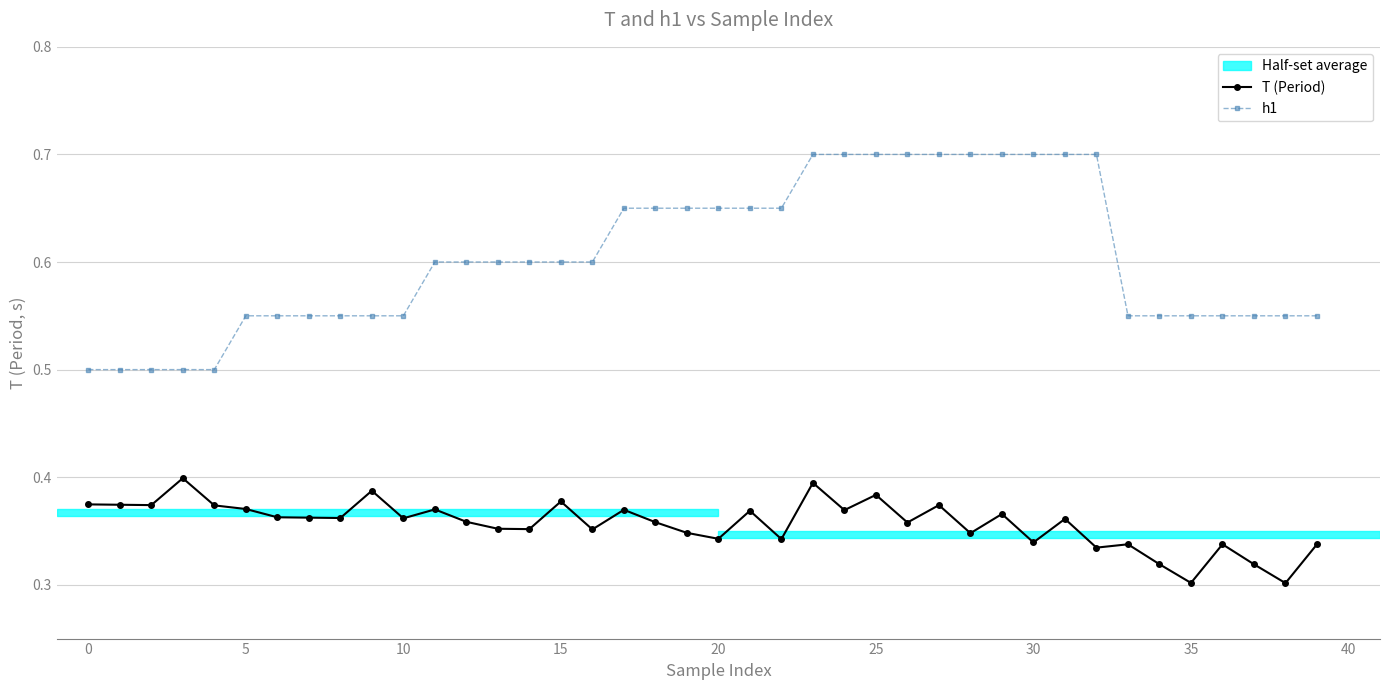

How many h1 values are between 0 and 1?

40